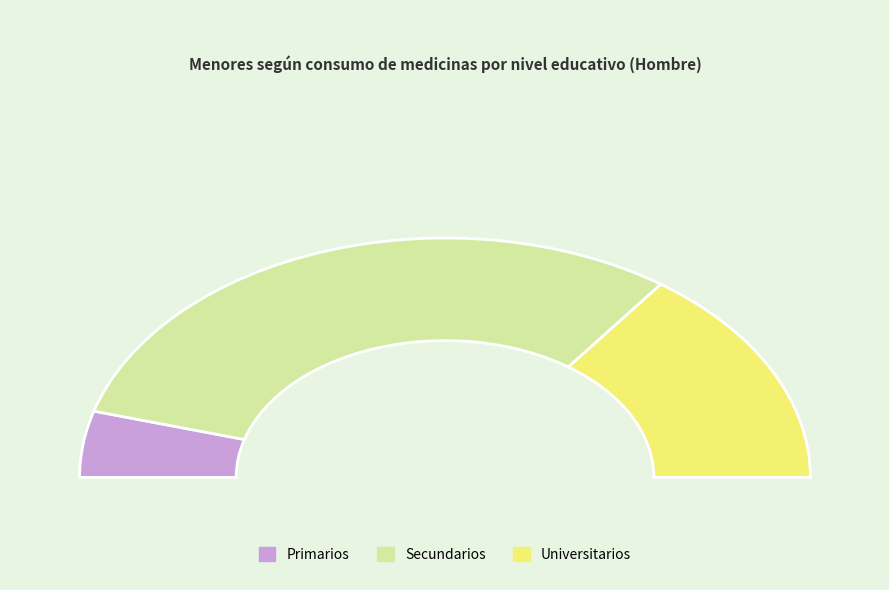

Is it true that Primarios Sí is 4% of the pie?

True